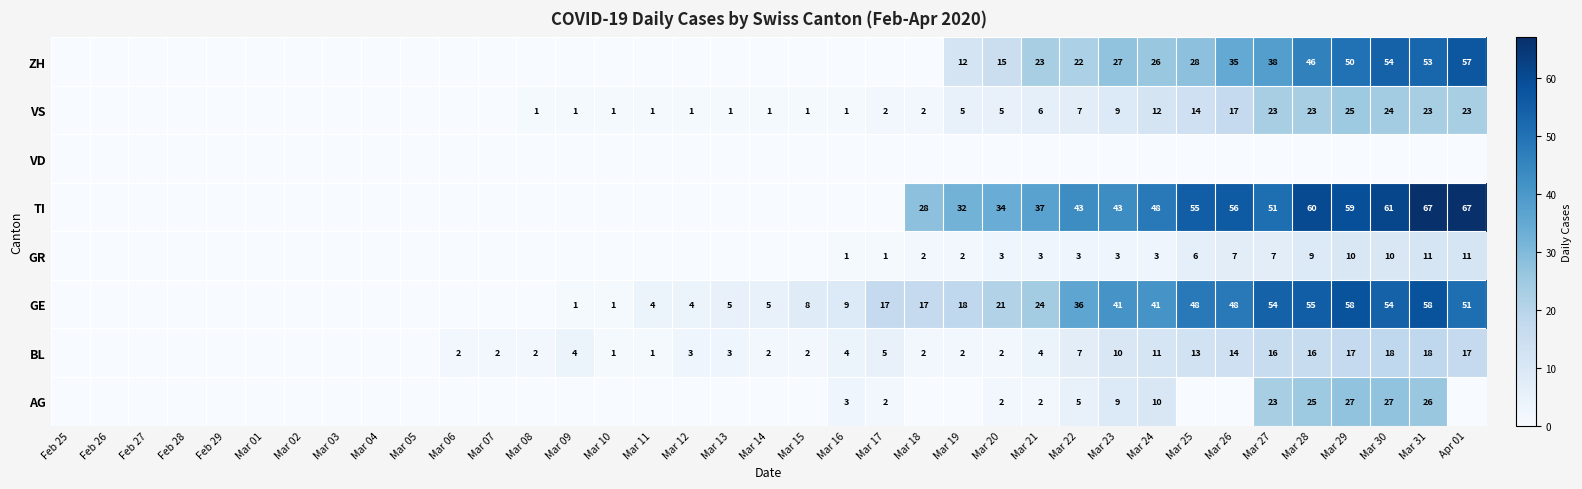

The value of ZH at Mar 26 is 10. True or false?

False